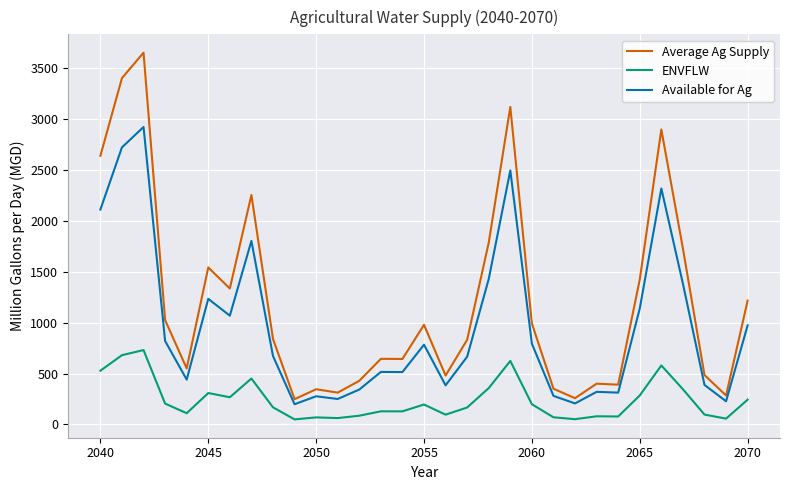

What is the maximum value for ENVFLW?

730.8